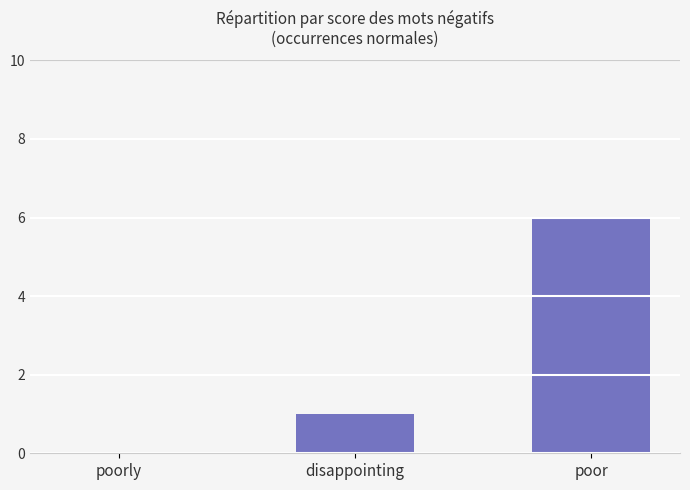

At which category does the chart reach its peak across all series?

poor